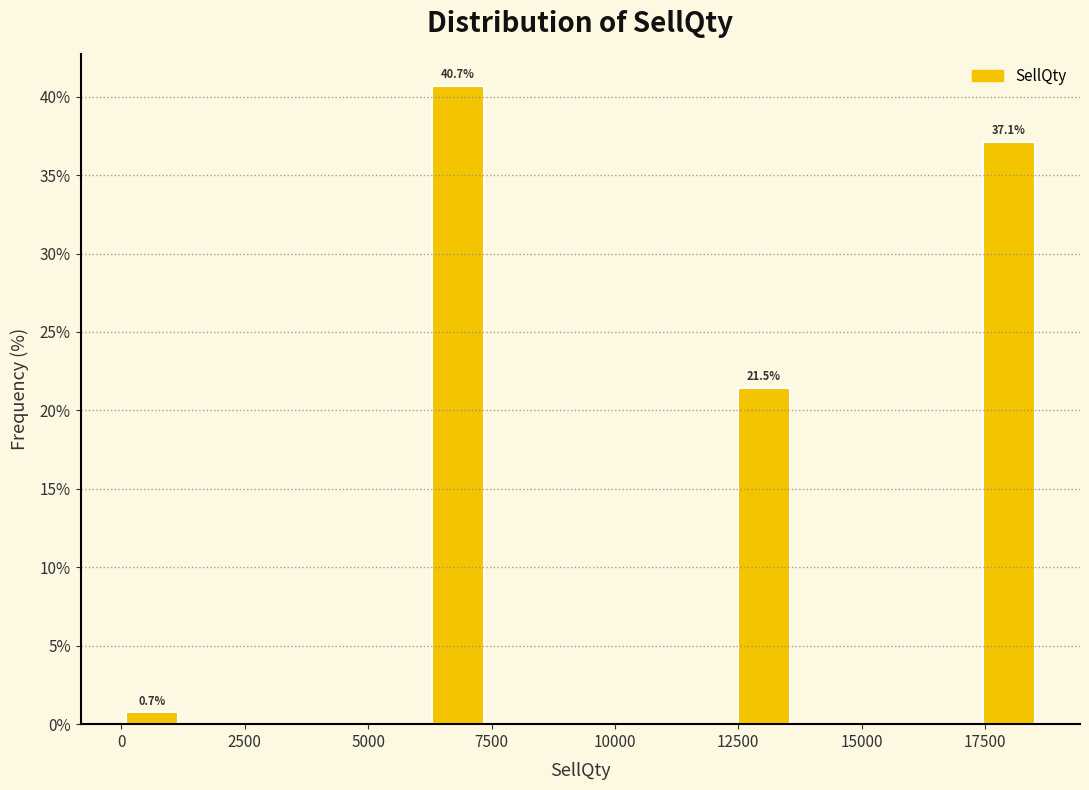

Around what value on the x-axis is the tallest bar? Give the approximate position of its centre, as read against the axis.

7000